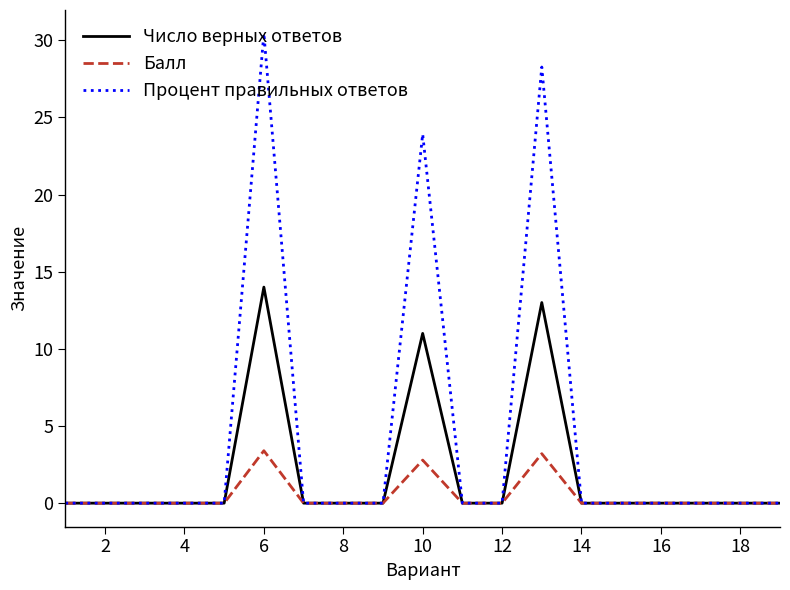

Rank the series by their average value, from lowest to highest.

Балл, Число верных ответов, Процент правильных ответов